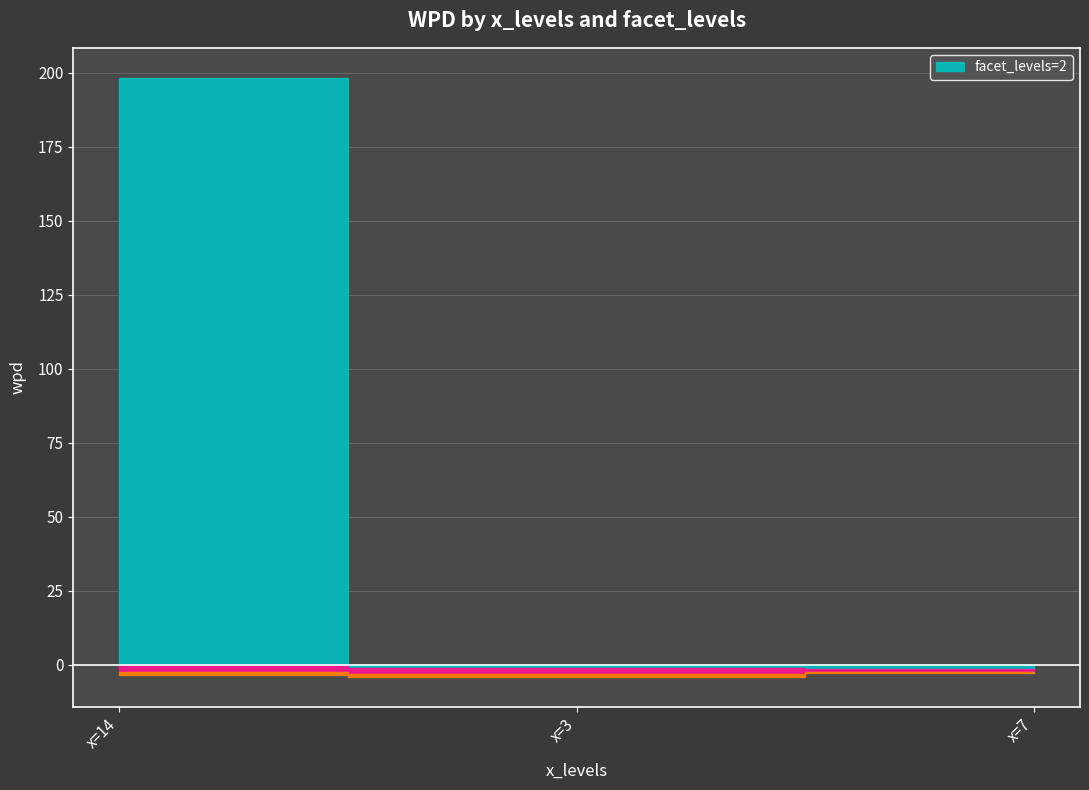

What is the value of the facet_levels=10 point at the 1st from the left?

-1.1